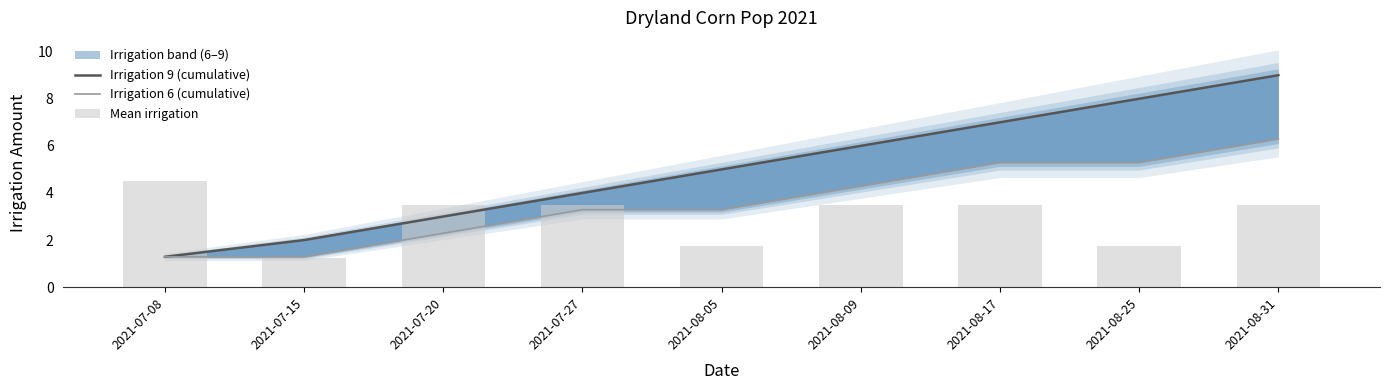

Reading left to right, transcribe all the data shown in this chart.

Irrigation 9 (cumulative): 2021-07-08=1.3	2021-07-15=2.0	2021-07-20=3.0	2021-07-27=4.0	2021-08-05=5.0	2021-08-09=6.0	2021-08-17=7.0	2021-08-25=8.0	2021-08-31=9.0
Irrigation 6 (cumulative): 2021-07-08=1.3	2021-07-15=1.3	2021-07-20=2.3	2021-07-27=3.3	2021-08-05=3.3	2021-08-09=4.3	2021-08-17=5.3	2021-08-25=5.3	2021-08-31=6.3
Mean irrigation: 2021-07-08=4.5	2021-07-15=1.2	2021-07-20=3.5	2021-07-27=3.5	2021-08-05=1.8	2021-08-09=3.5	2021-08-17=3.5	2021-08-25=1.8	2021-08-31=3.5